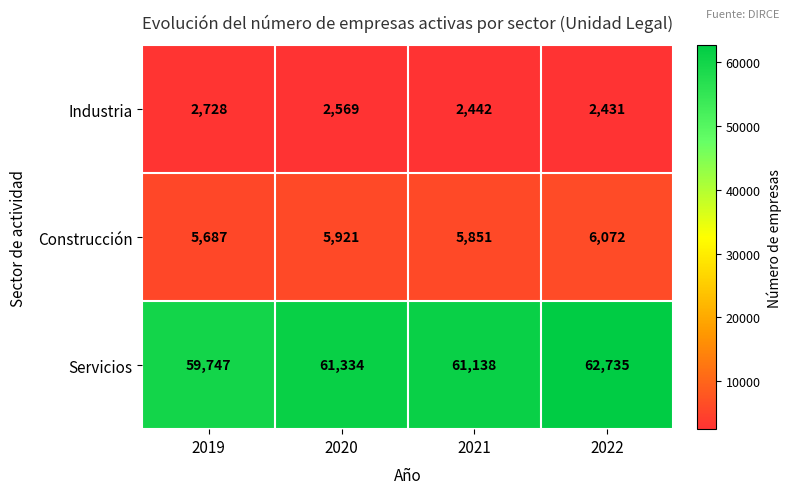

What is the spread (max minus min) of values at 2019?

57019